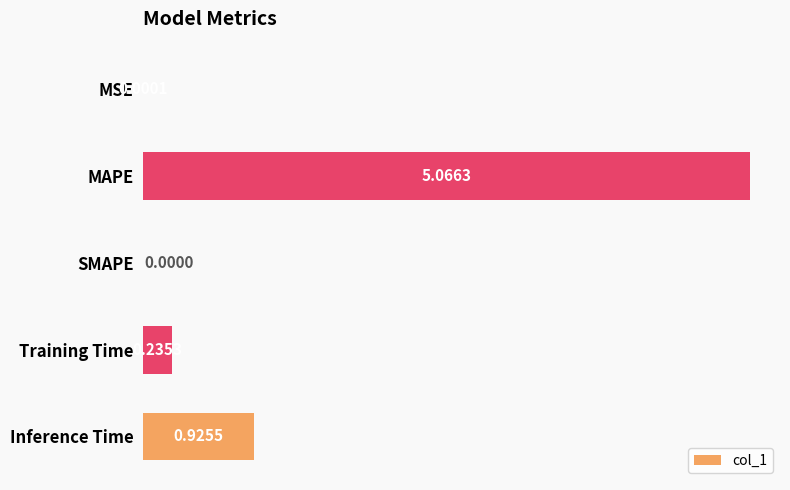

At which category does the chart reach its peak across all series?

MAPE